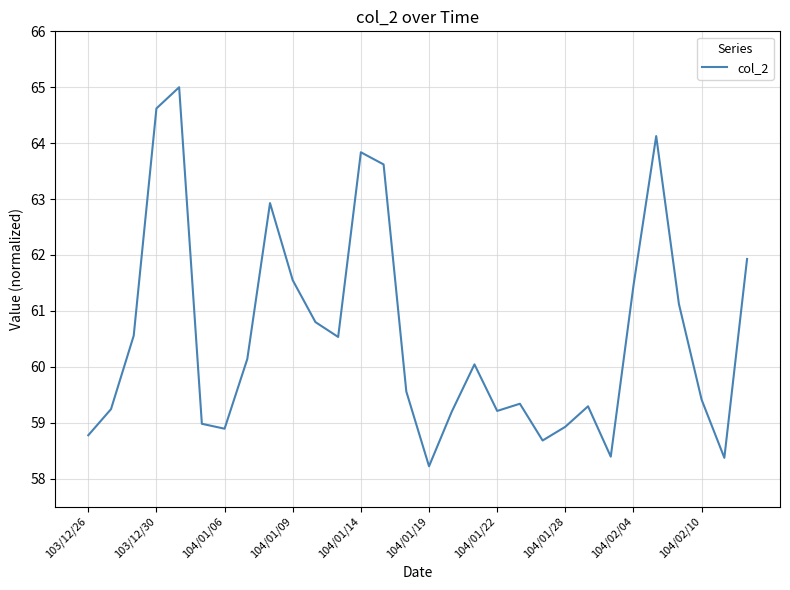

What is the difference between the maximum and minimum values?

6.8